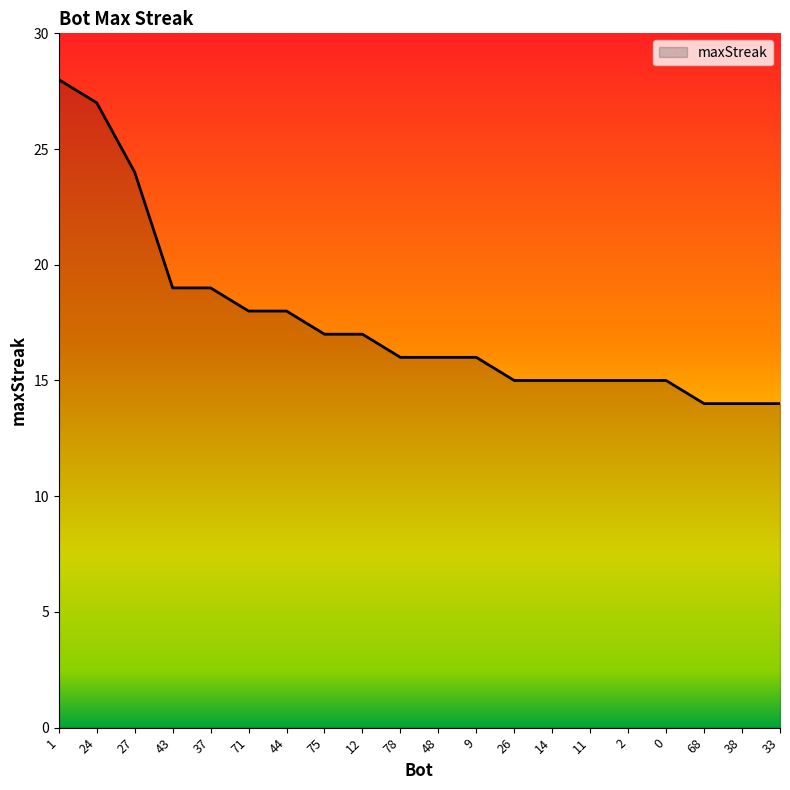

What is the difference between the second highest and minimum values?

13